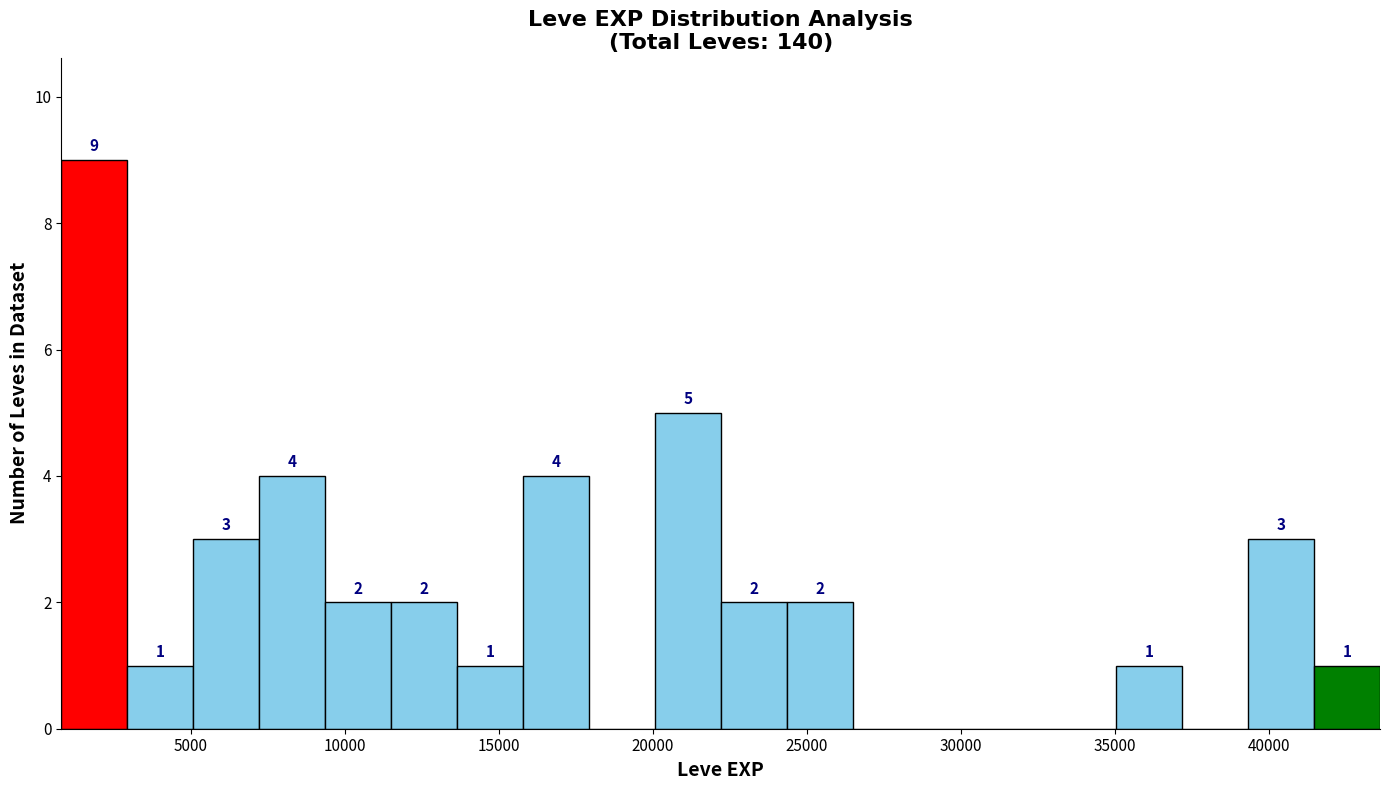

Over which range of the x-axis is the bar tallest?

1000 to 3000